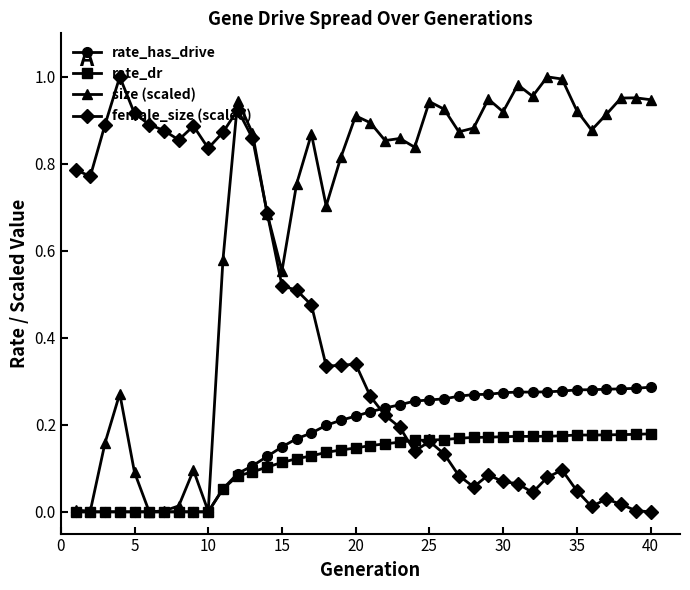

In rate_dr, how many points are higher than both neighbors (excluding endpoints)?

2